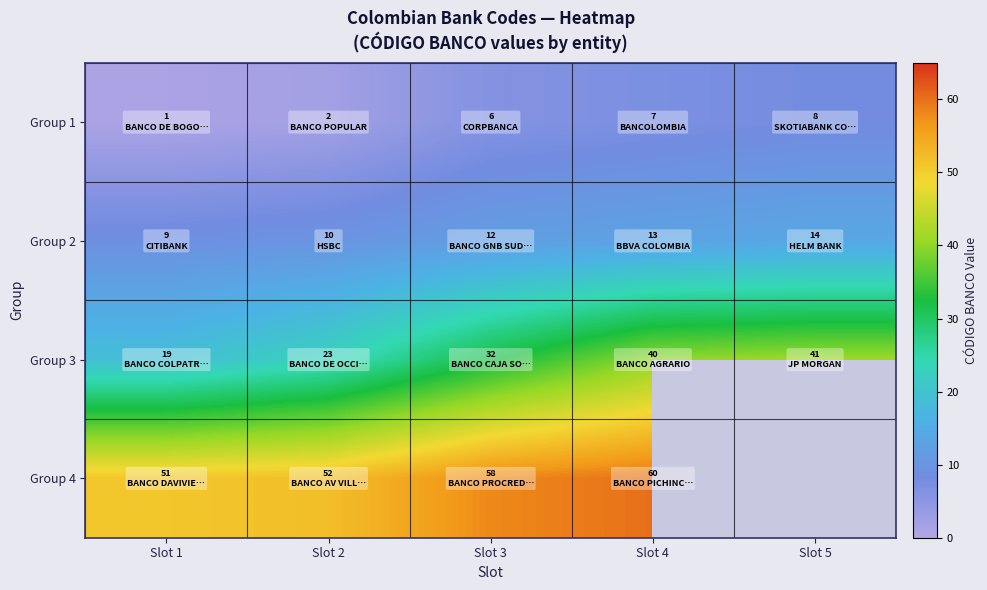

What is the difference between the Group 2 values at Slot 4 and Slot 2?

3.0